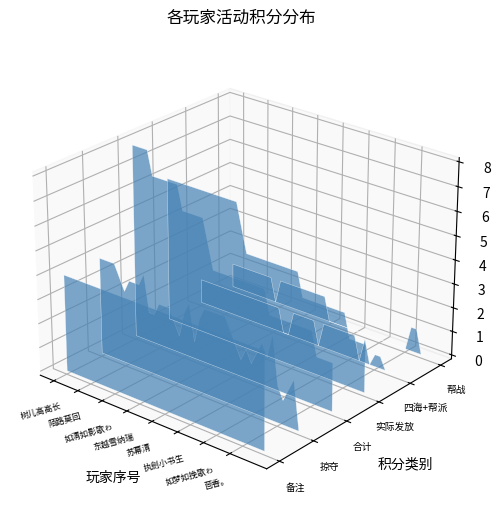

Reading left to right, transcribe all the data shown in this chart.

备注: 4.0	4.0	4.0	4.0	4.0	4.0	4.0	4.0	4.0	4.0	4.0	4.0	4.0	4.0	4.0	4.0	4.0	4.0	4.0	4.0	4.0	4.0	4.0	4.0	4.0	4.0	4.0	4.0	4.0	4.0	4.0	4.0	4.0	4.0	4.0	4.0	4.0	4.0	4.0	4.0
掠夺: 4.0	4.0	4.0	4.0	3.5	3.0	3.5	3.5	3.5	4.0	2.5	2.5	3.0	3.0	3.0	2.5	2.0	3.0	3.5	2.0	3.0	3.5	3.5	3.5	3.5	3.5	3.0	2.5	2.0	2.5	2.0	2.5	3.0	2.5	3.5	1.5	1.0	1.5	2.0	0.0
合计: 8.0	8.0	8.0	8.0	7.0	7.0	7.0	7.0	7.0	7.0	6.0	6.0	6.0	6.0	6.0	5.0	4.0	4.0	4.0	4.0	4.0	4.0	4.0	4.0	4.0	4.0	4.0	3.0	3.0	3.0	3.0	3.0	3.0	3.0	3.0	3.0	2.0	2.0	2.0	2.0
实际发放: 6.0	6.0	6.0	6.0	6.0	6.0	6.0	6.0	6.0	6.0	6.0	6.0	6.0	6.0	6.0	5.0	4.0	4.0	4.0	4.0	4.0	4.0	4.0	4.0	4.0	4.0	4.0	3.0	3.0	3.0	3.0	3.0	3.0	3.0	3.0	3.0	2.0	2.0	2.0	2.0
四海+帮派: 1.0	1.0	1.0	1.0	1.0	1.0	1.0	1.0	1.0	1.0	1.0	1.0	1.0	1.0	1.0	1.0	1.0	0.0	0.0	1.0	1.0	1.0	1.0	1.0	0.0	1.0	1.0	1.0	1.0	1.0	1.0	1.0	0.0	1.0	0.0	0.5	0.5	0.0	0.0	0.0
帮战: 1.0	1.0	1.0	1.0	1.0	1.0	1.0	1.0	1.0	0.0	1.0	1.0	1.0	1.0	1.0	1.0	1.0	1.0	1.0	1.0	0.0	0.0	0.0	0.0	0.0	0.0	0.0	0.0	0.0	0.0	0.0	0.0	0.0	0.0	0.0	0.0	1.0	1.0	0.0	0.0